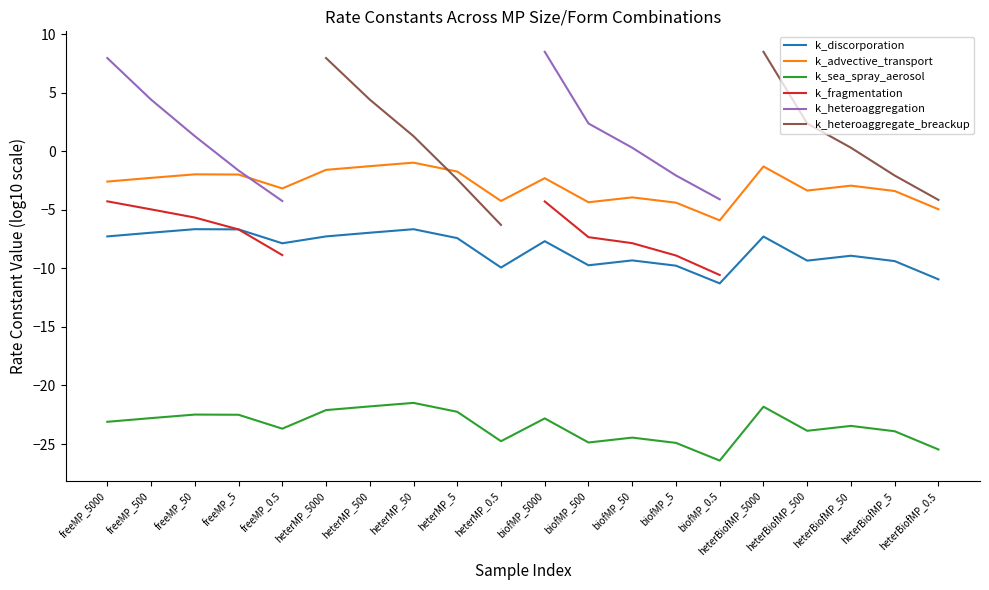

What is the difference between the highest and lowest values at biofMP_50?

24.8